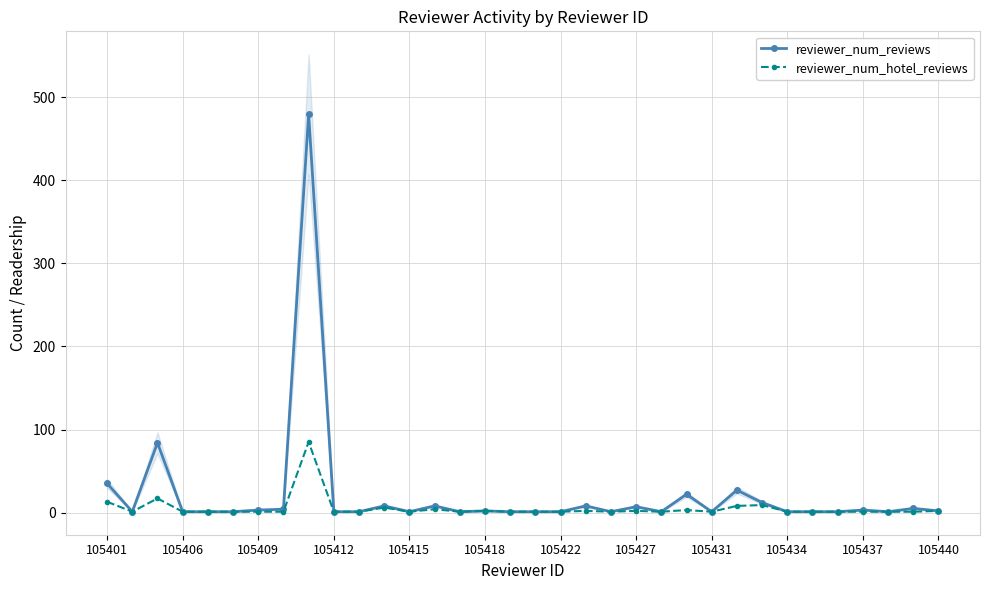

In reviewer_num_reviews, how many points are lower than both neighbors (excluding endpoints)?

7